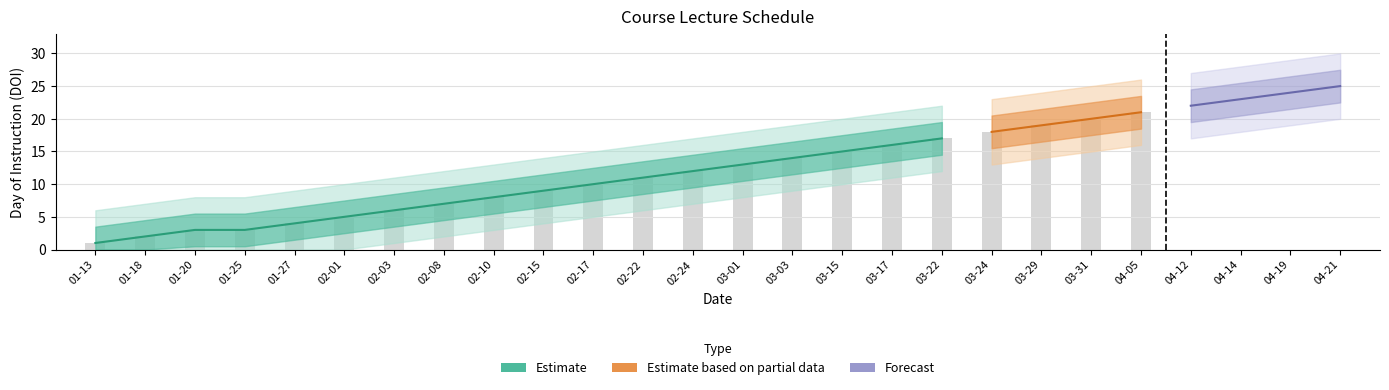

What is the difference between the second highest and second lowest values?

22